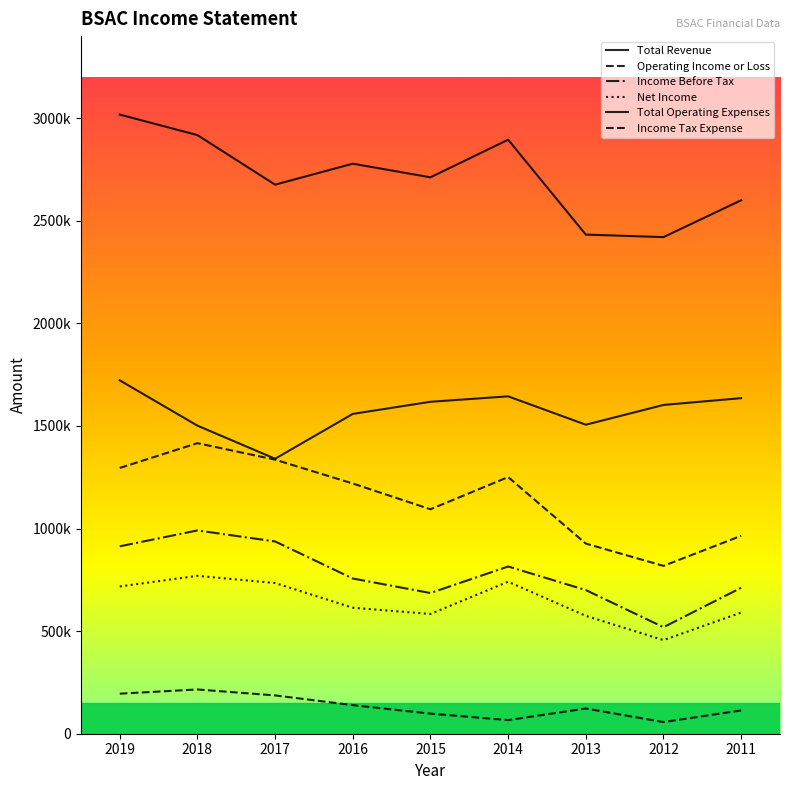

What is the difference between the Total Operating Expenses values at 2016 and 2012?

43700